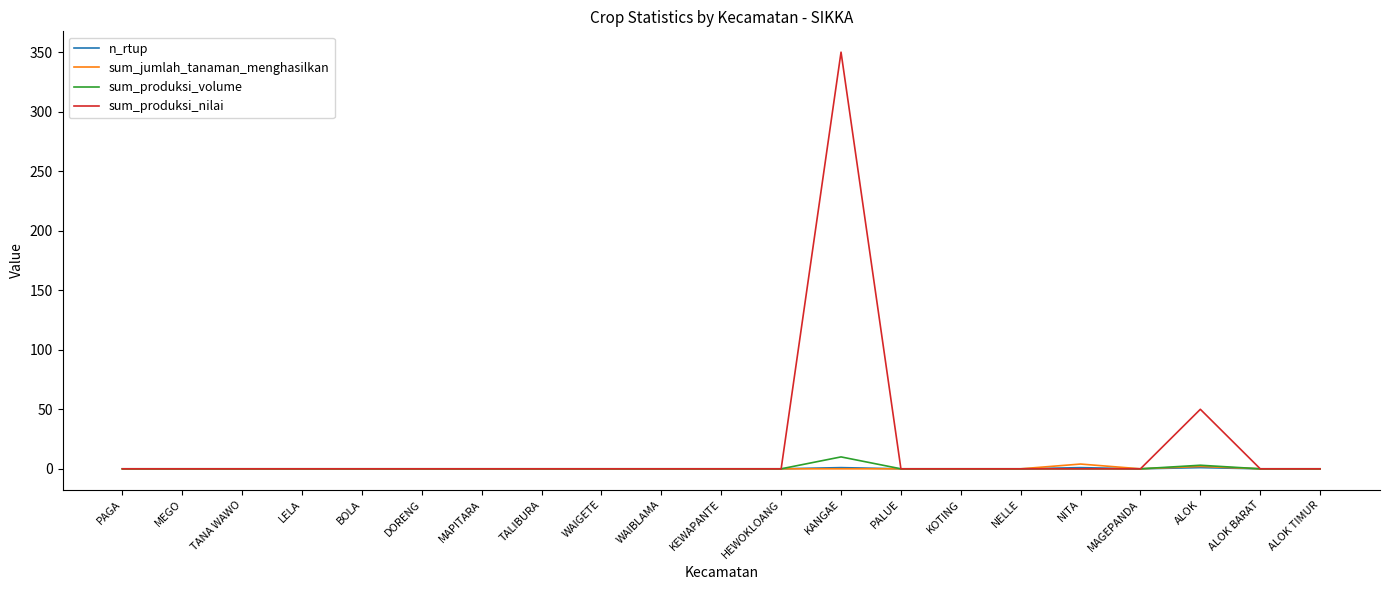

Which category has the highest value across all series?

KANGAE